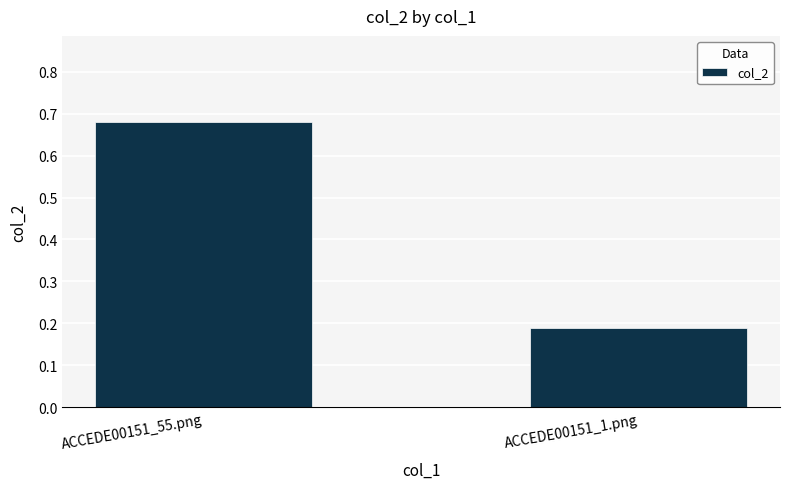

Which has a higher value, ACCEDE00151_55.png or ACCEDE00151_1.png?

ACCEDE00151_55.png